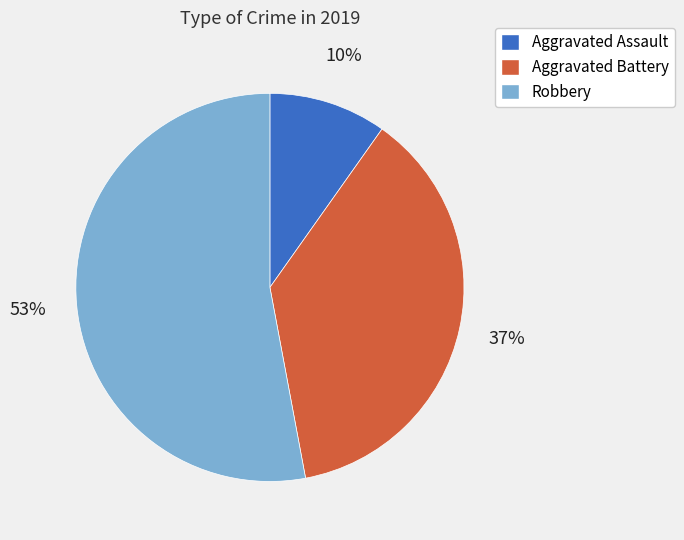

Which slice represents more than half of the pie?

Robbery